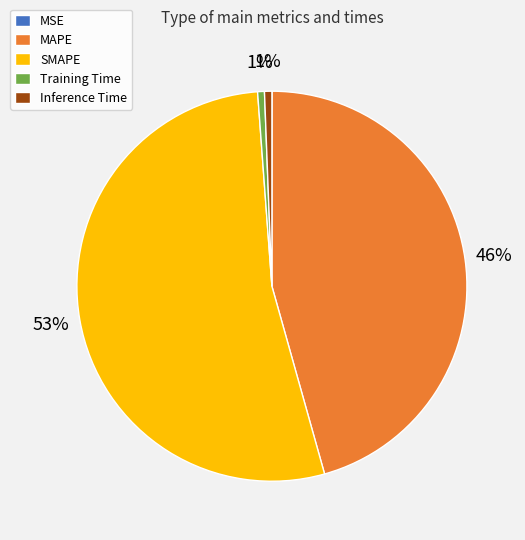

Is SMAPE the majority of the pie?

Yes